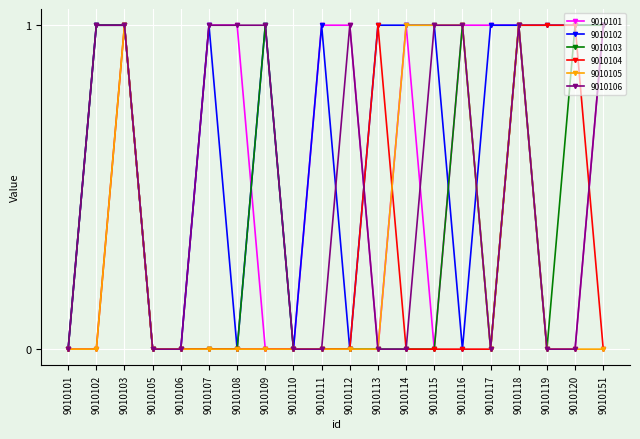

How many distinct data groups are displayed?

6